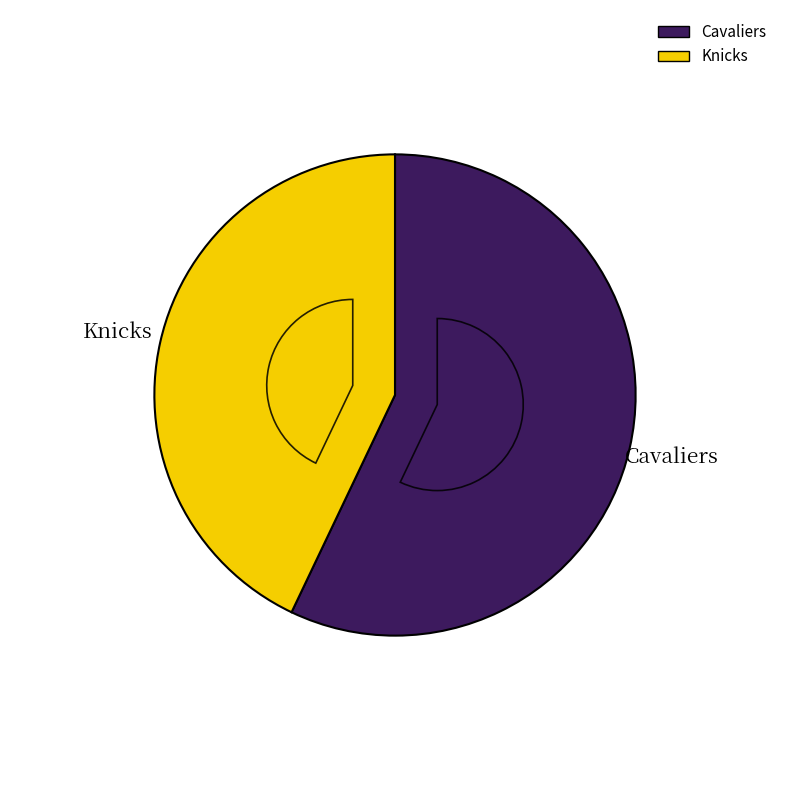

Is it true that Knicks is 50% of the pie?

False